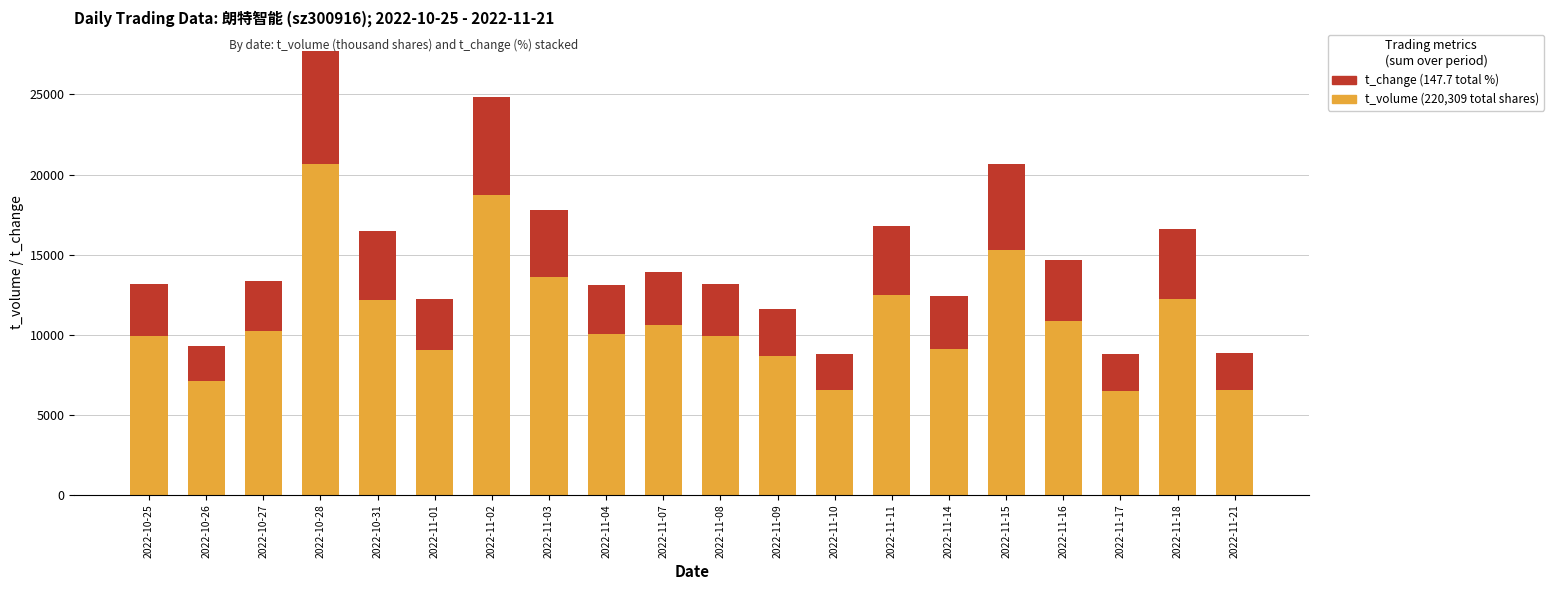

At which category is the sum across all series the highest?

2022-10-28